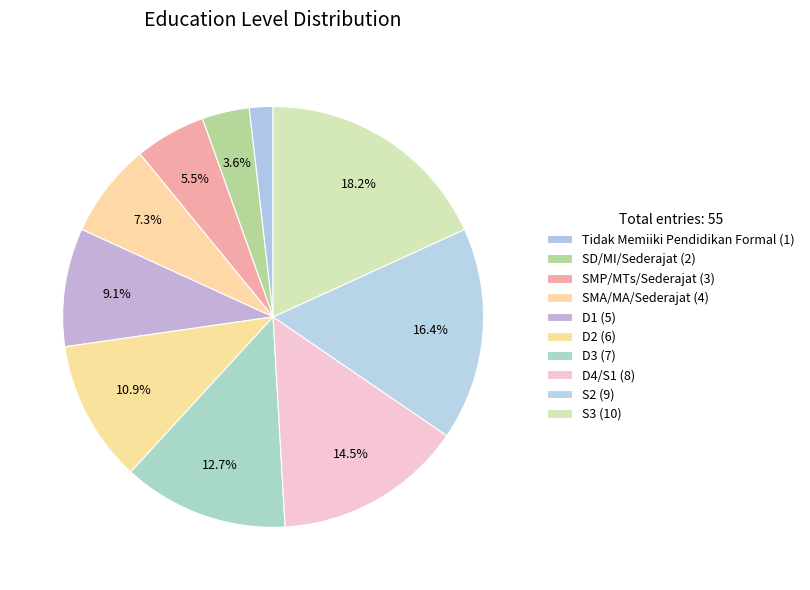

True or false: D4/S1 accounts for 15% of the total.

True